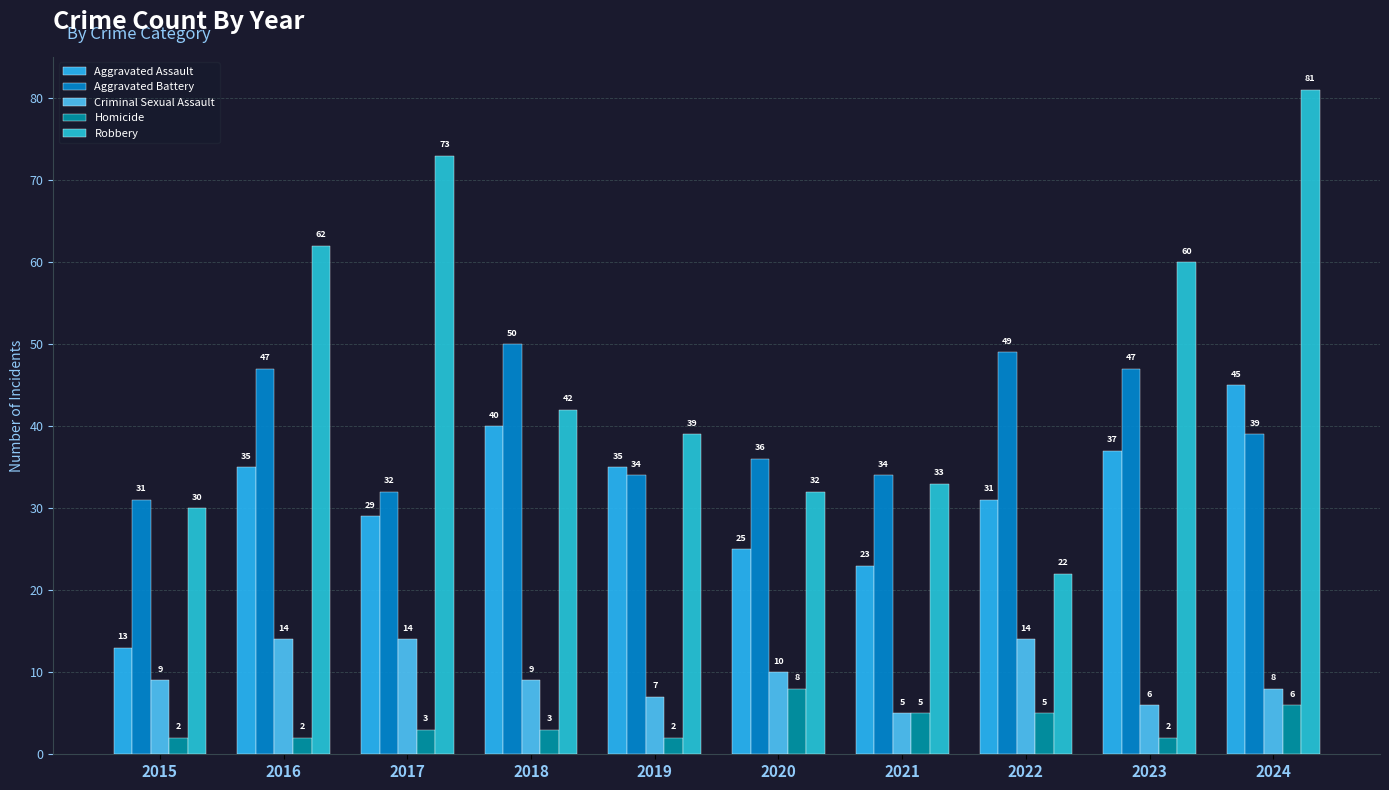

At 2020, list the series in order from largest to smallest.

Aggravated Battery, Robbery, Aggravated Assault, Criminal Sexual Assault, Homicide